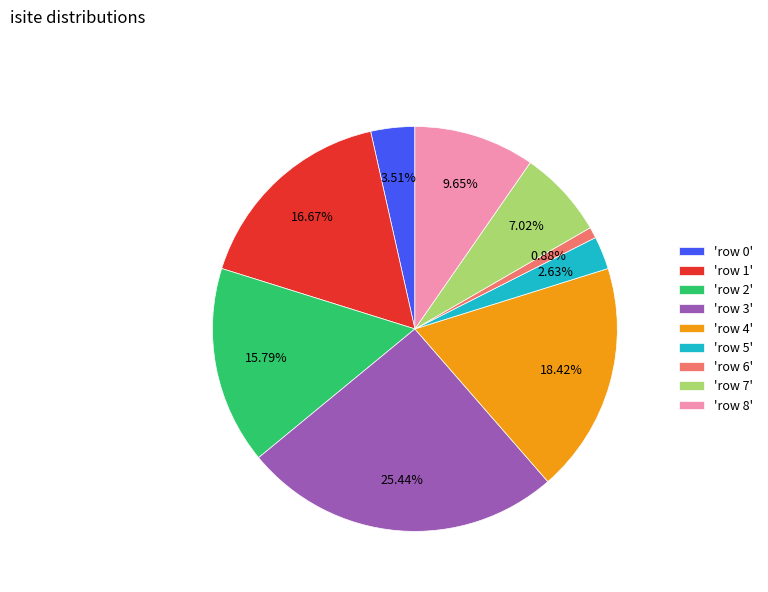

Does any single category account for the majority?

No